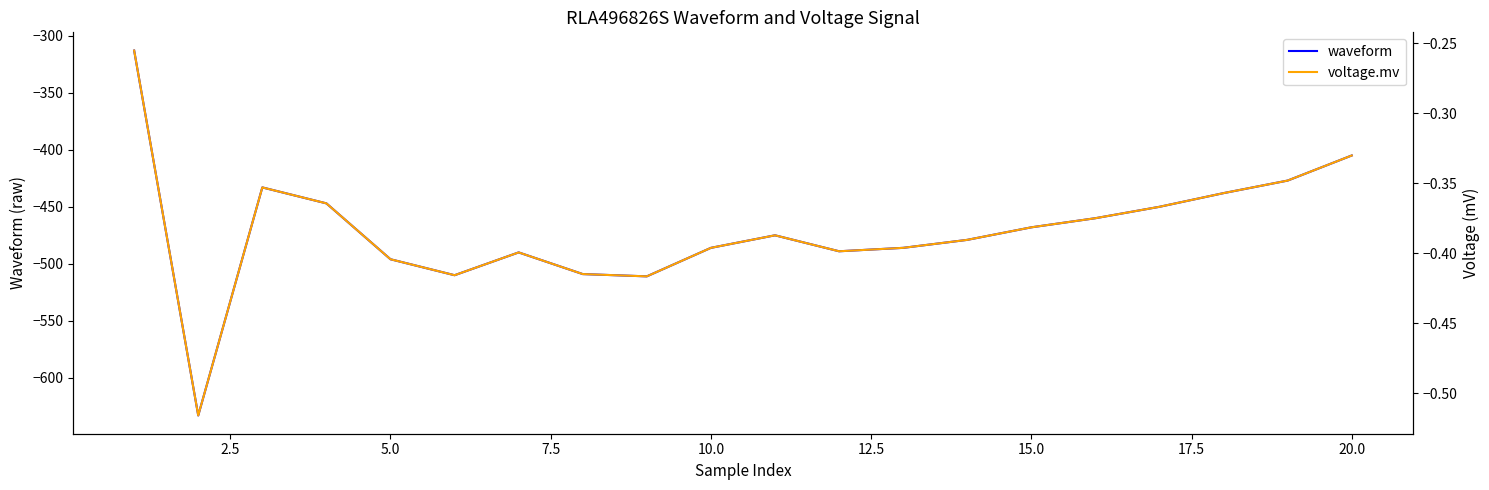

How many values in the waveform series exceed -475?

9